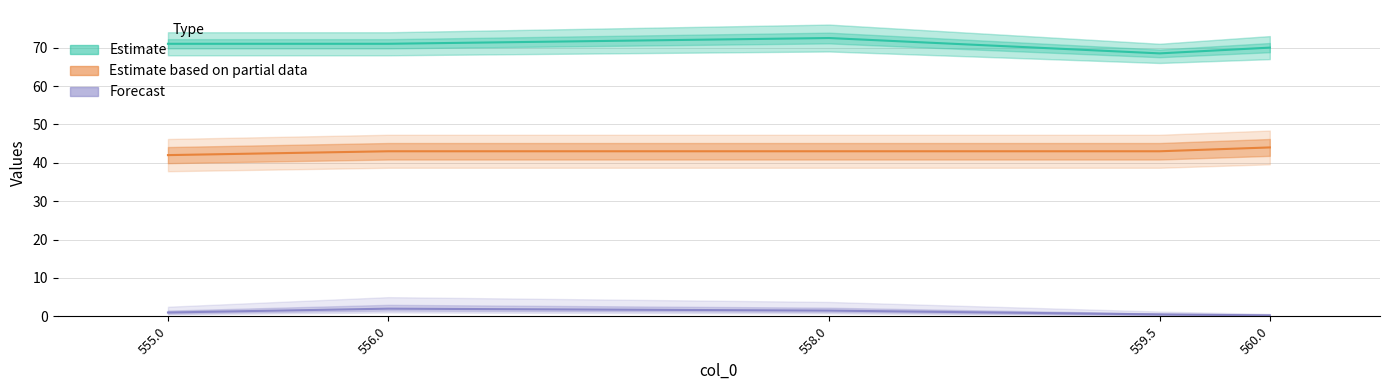

Reading right to left, transcribe all the data shown in this chart.

col_3: 560.0=0.2	559.5=0.5	558.0=1.5	556.0=2.0	555.0=1.0
col_1: 560.0=70.0	559.5=68.5	558.0=72.5	556.0=71.0	555.0=71.0
col_5: 560.0=44.0	559.5=43.0	558.0=43.0	556.0=43.0	555.0=42.0